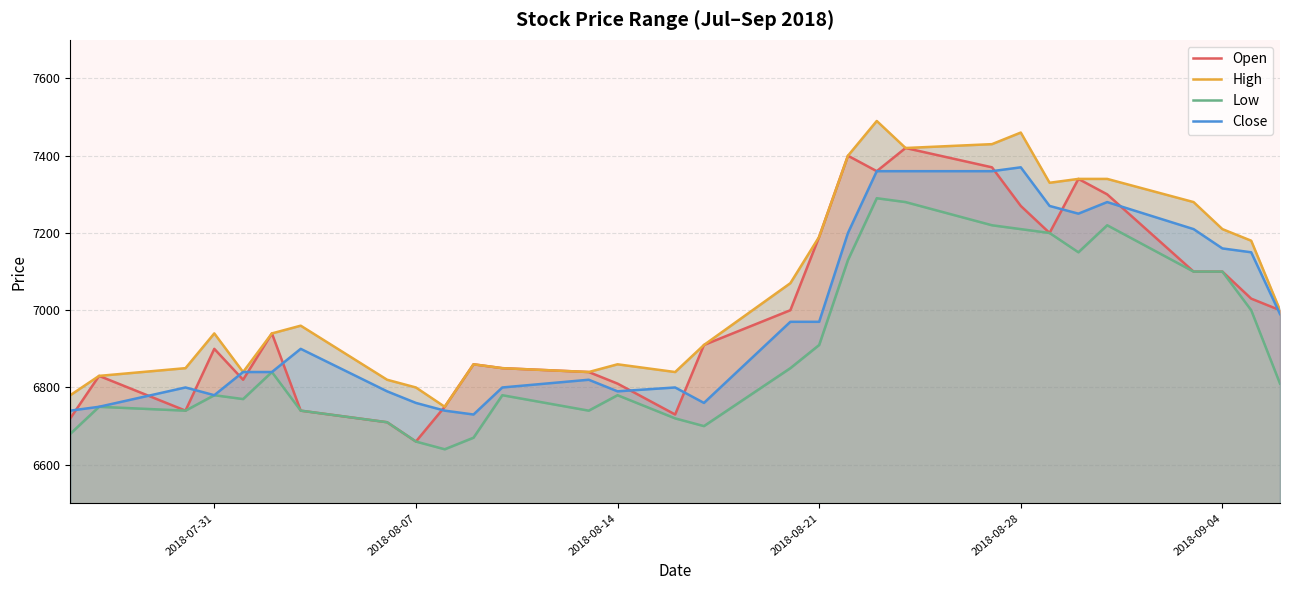

How many distinct data groups are displayed?

4